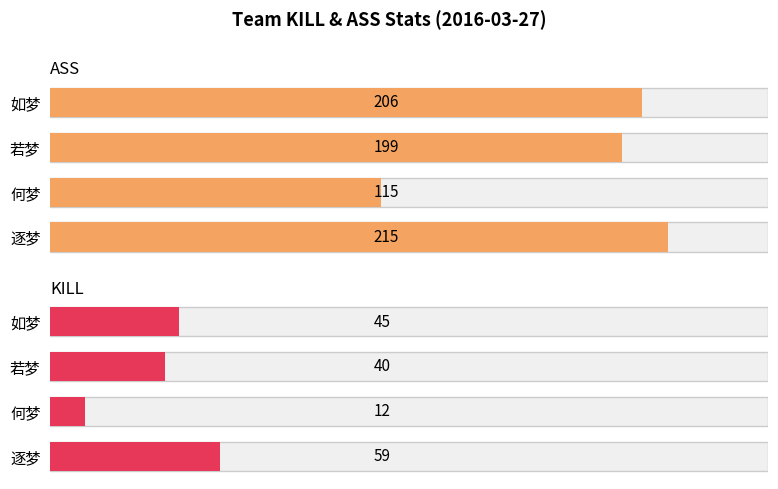

How many series are shown in this chart?

2